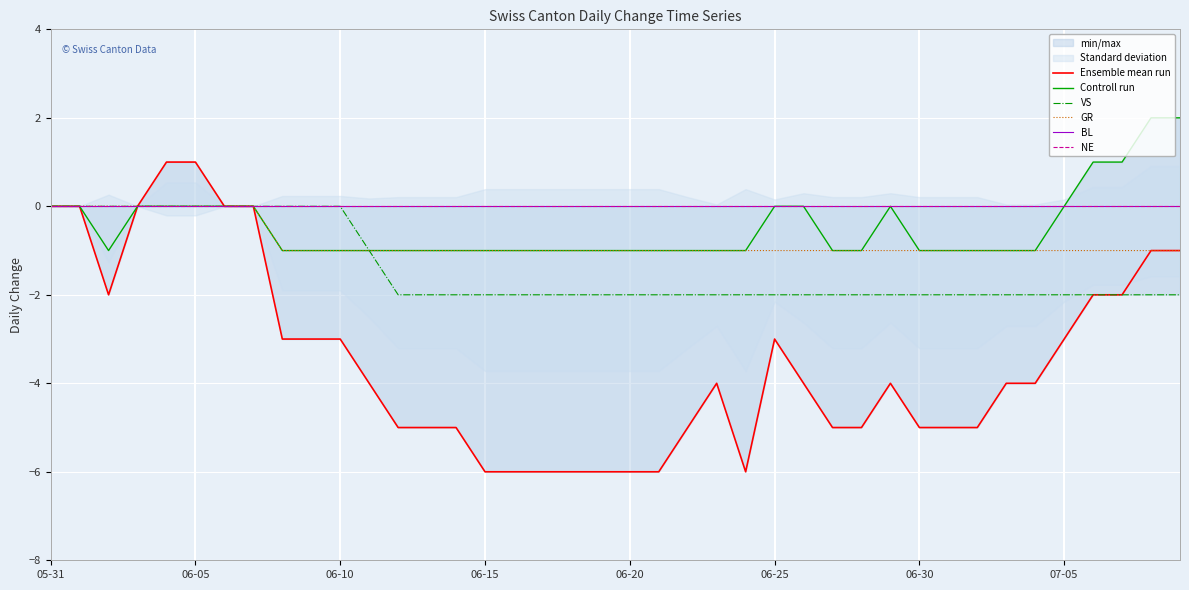

Count the number of categories in the chart.

40